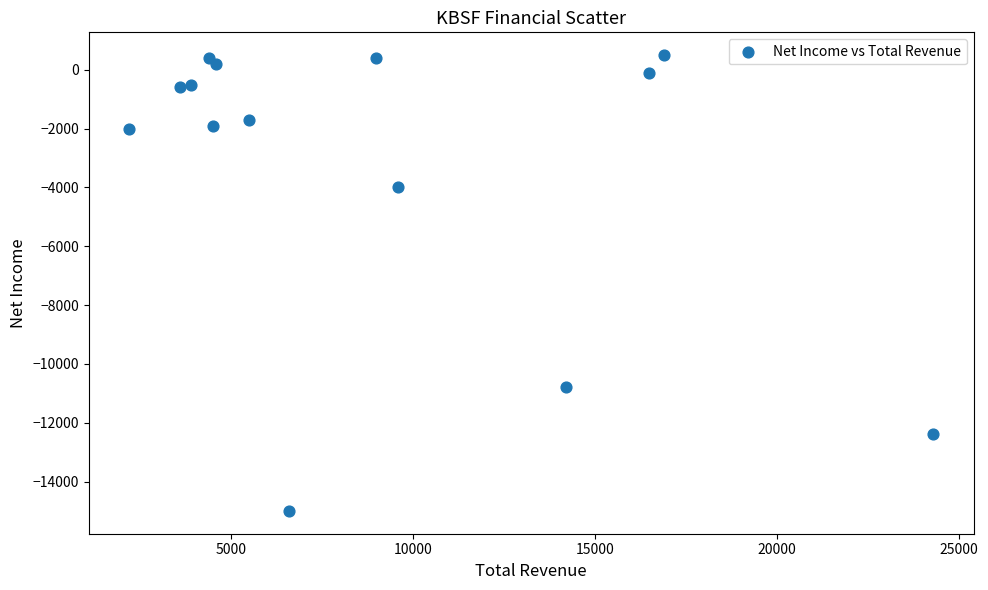

What is the range of X values (max minus min)?

22100